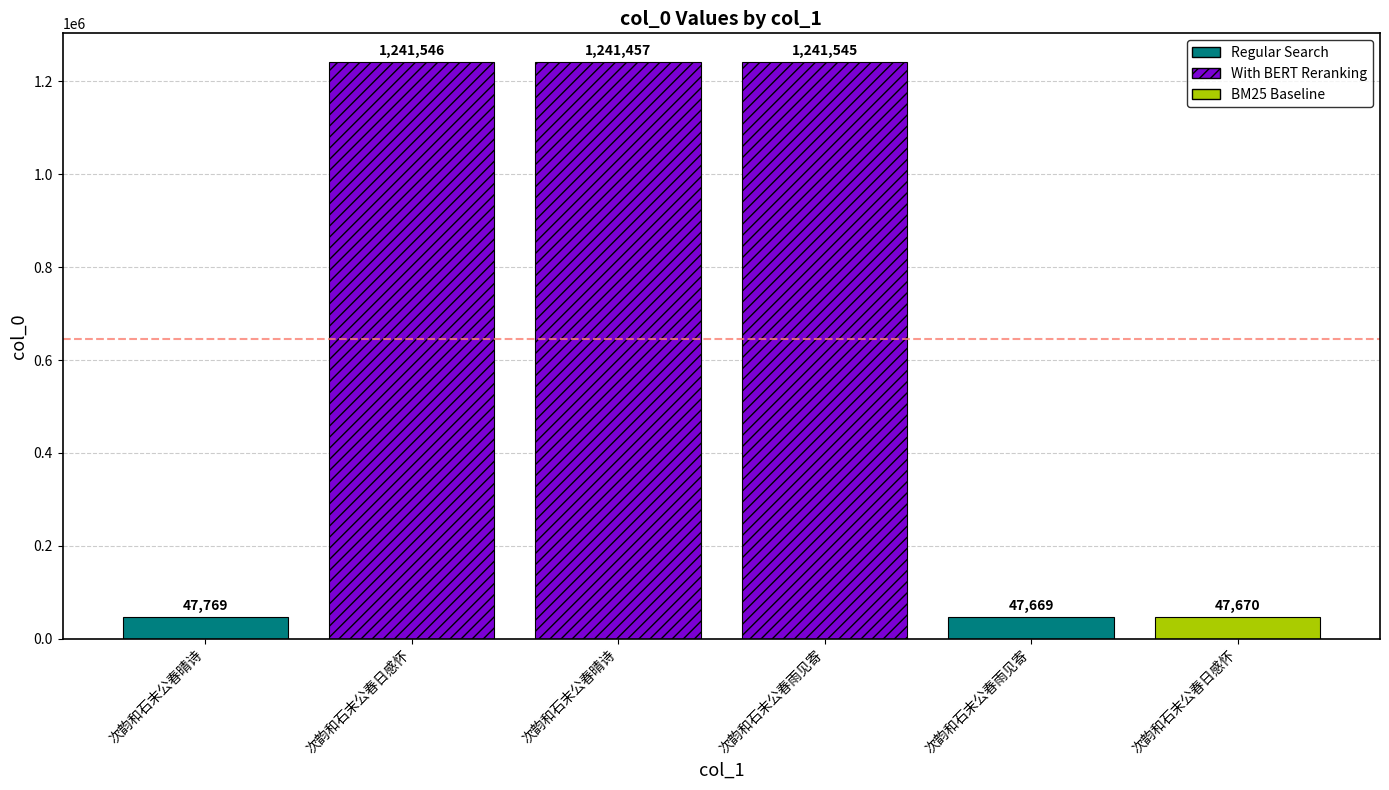

List the labels in order of value, largest first.

次韵和石末公春日感怀, 次韵和石末公春雨见寄, 次韵和石末公春晴诗, 次韵和石末公春晴诗, 次韵和石末公春日感怀, 次韵和石末公春雨见寄